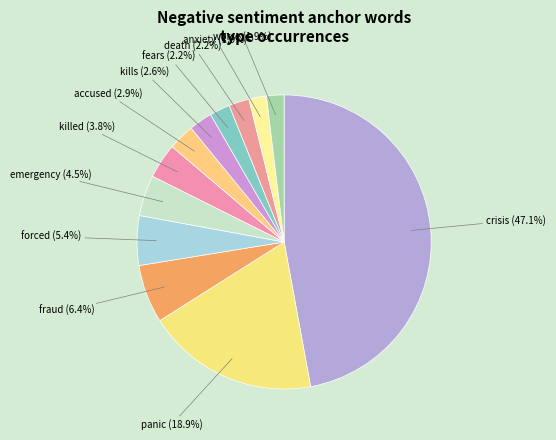

Does killed represent more than half of the total?

No